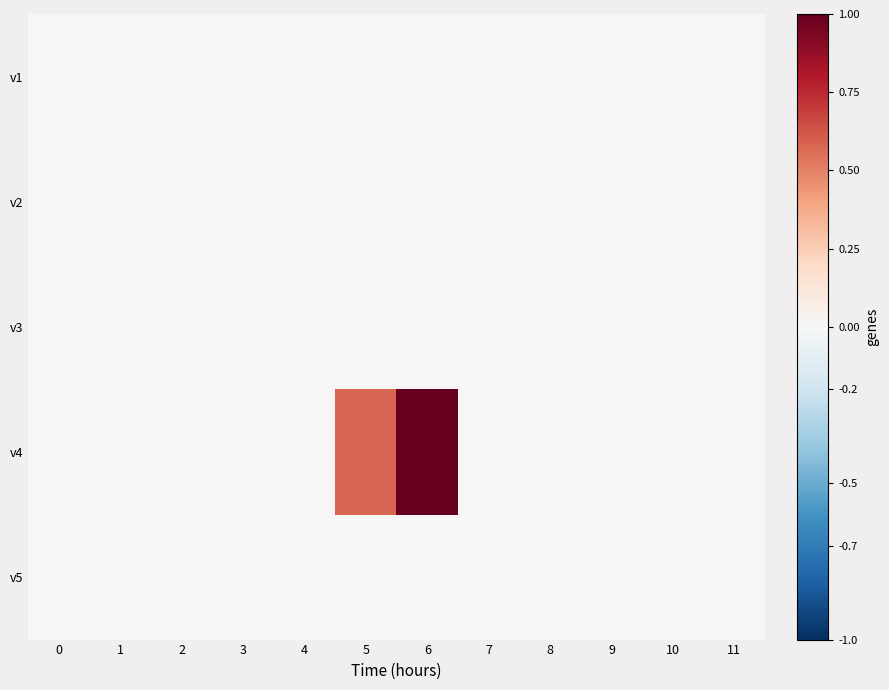

At which category is the sum across all series the highest?

6